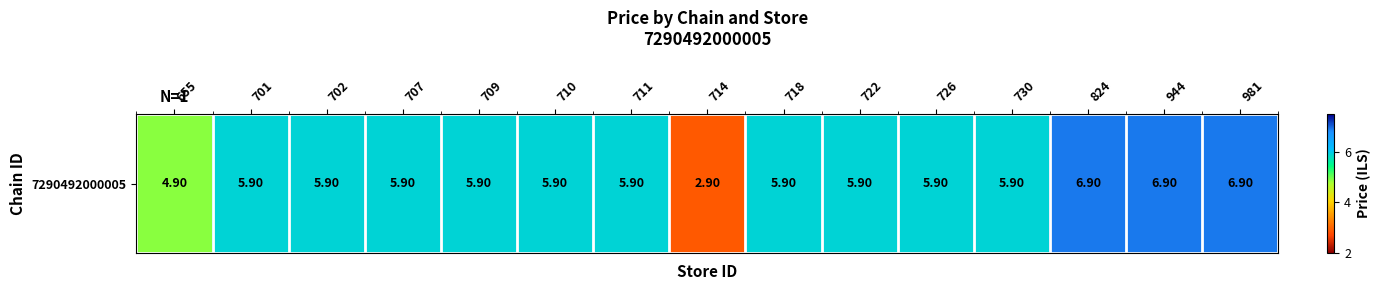

What value does the data have at 730?

5.9